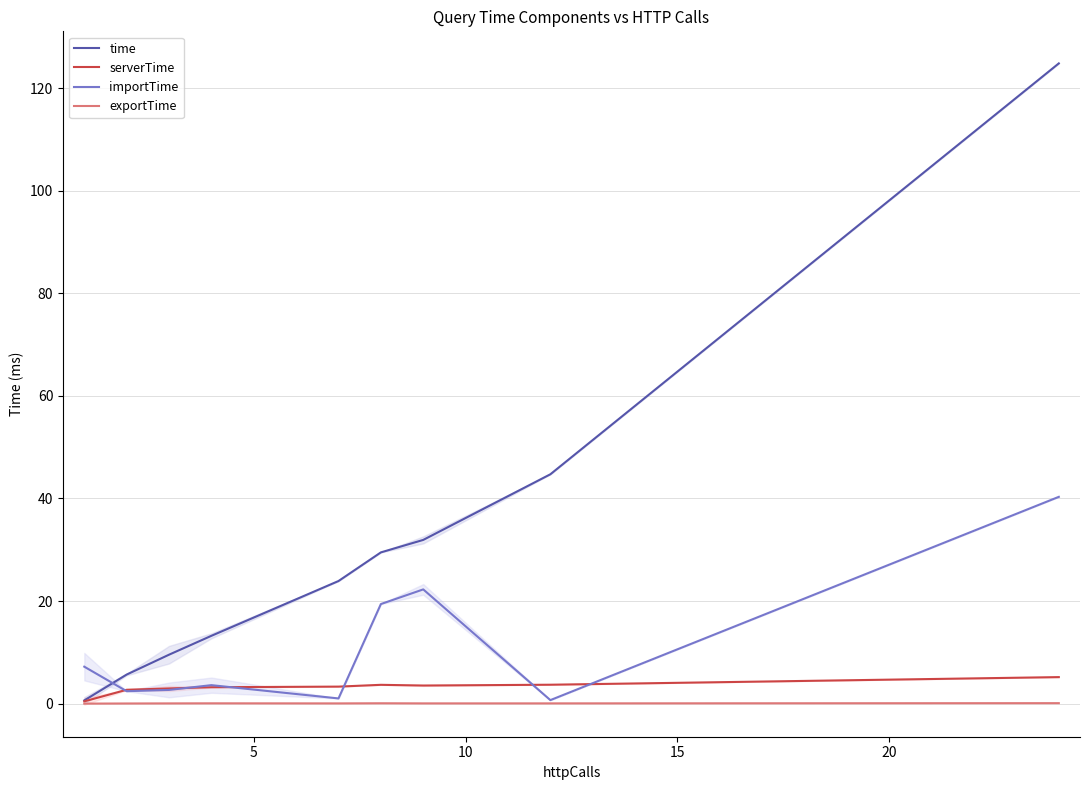

How many times do importTime and time cross each other?

1